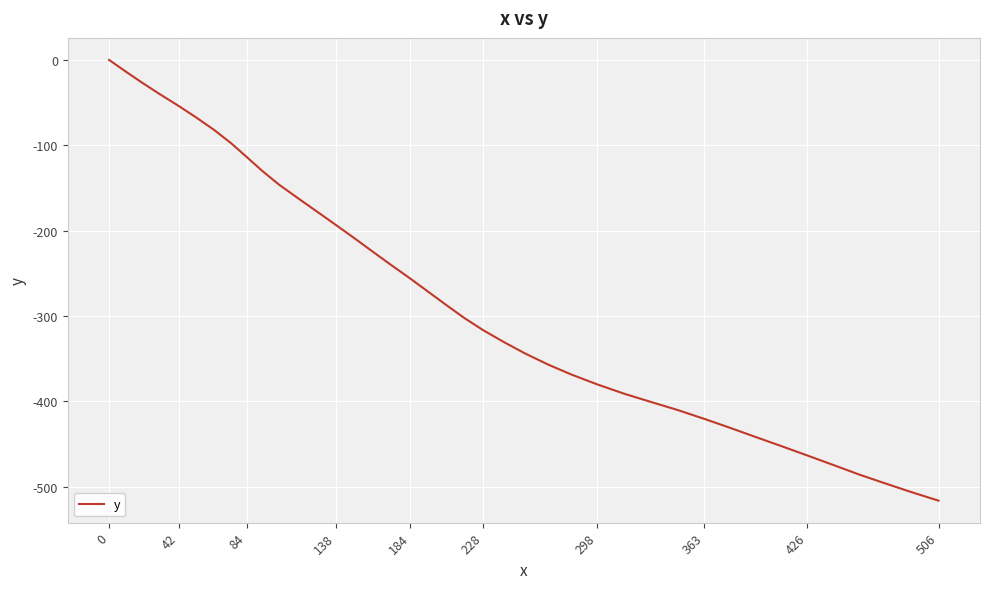

What is the smallest value displayed?

-516.2